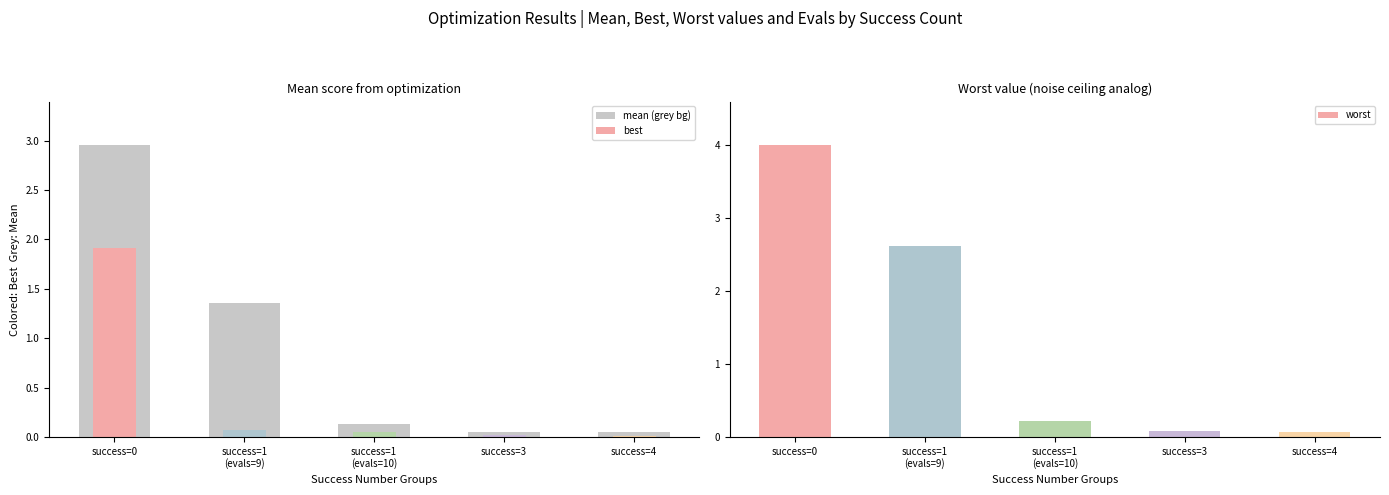

The mean (grey bg) series shows 0.1 at success=4. True or false?

True